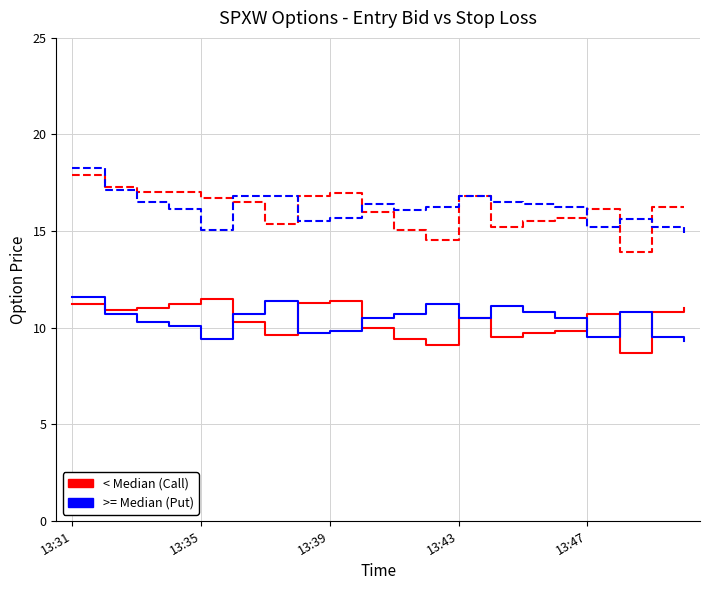

Does the chart display data point markers on the line(s)?

No